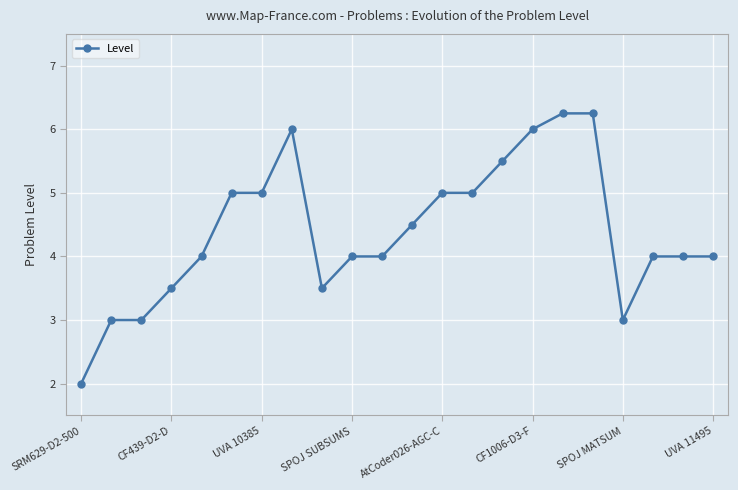

What is the average value?

4.4